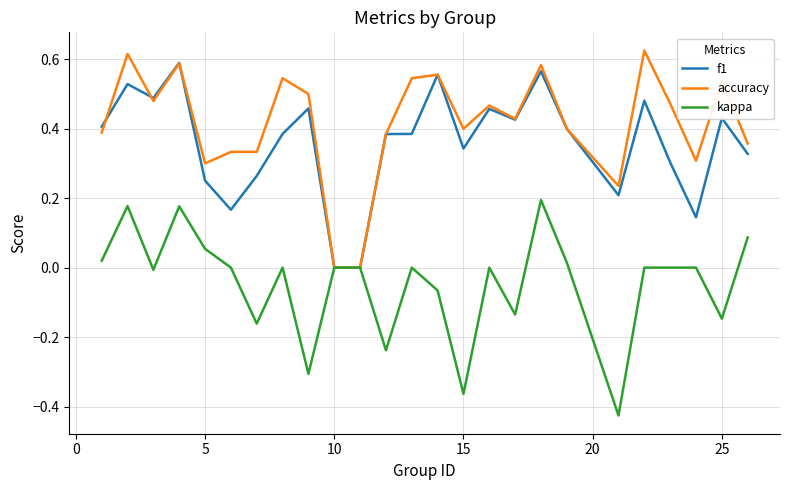

How many lines are shown in the chart?

3